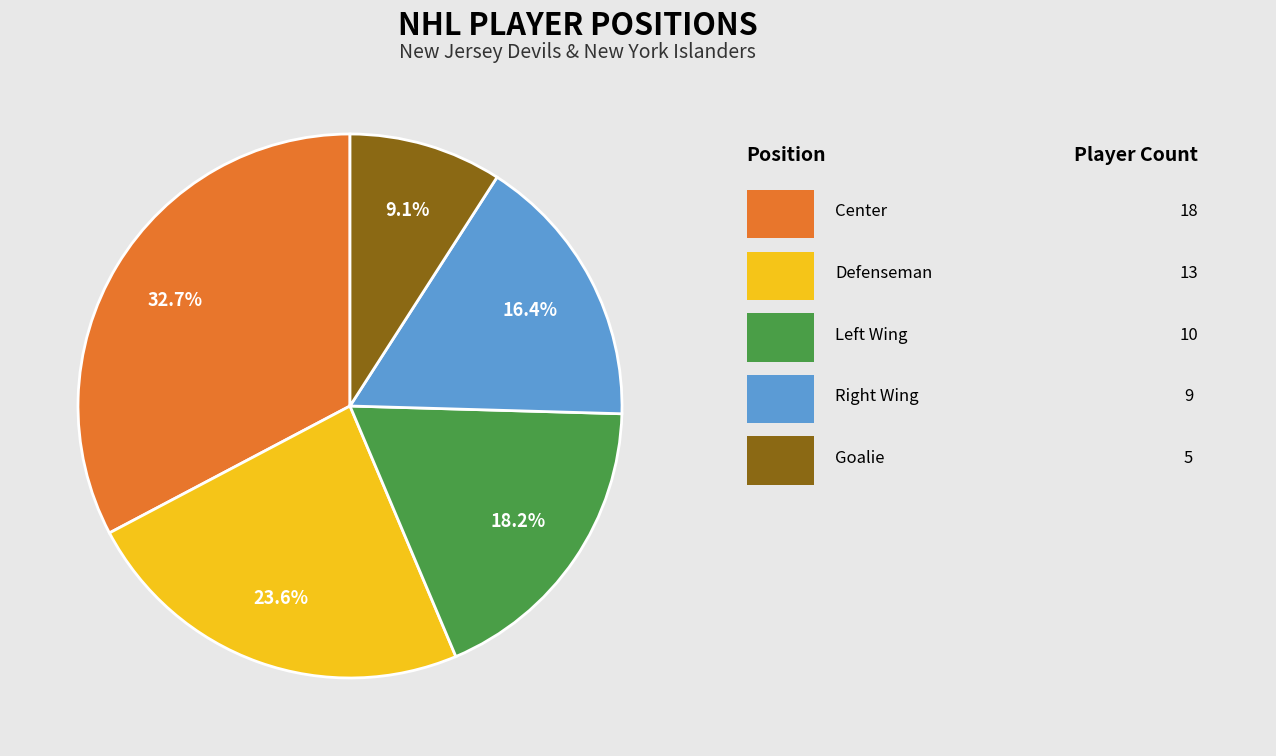

Is there any slice that represents more than half of the pie?

No